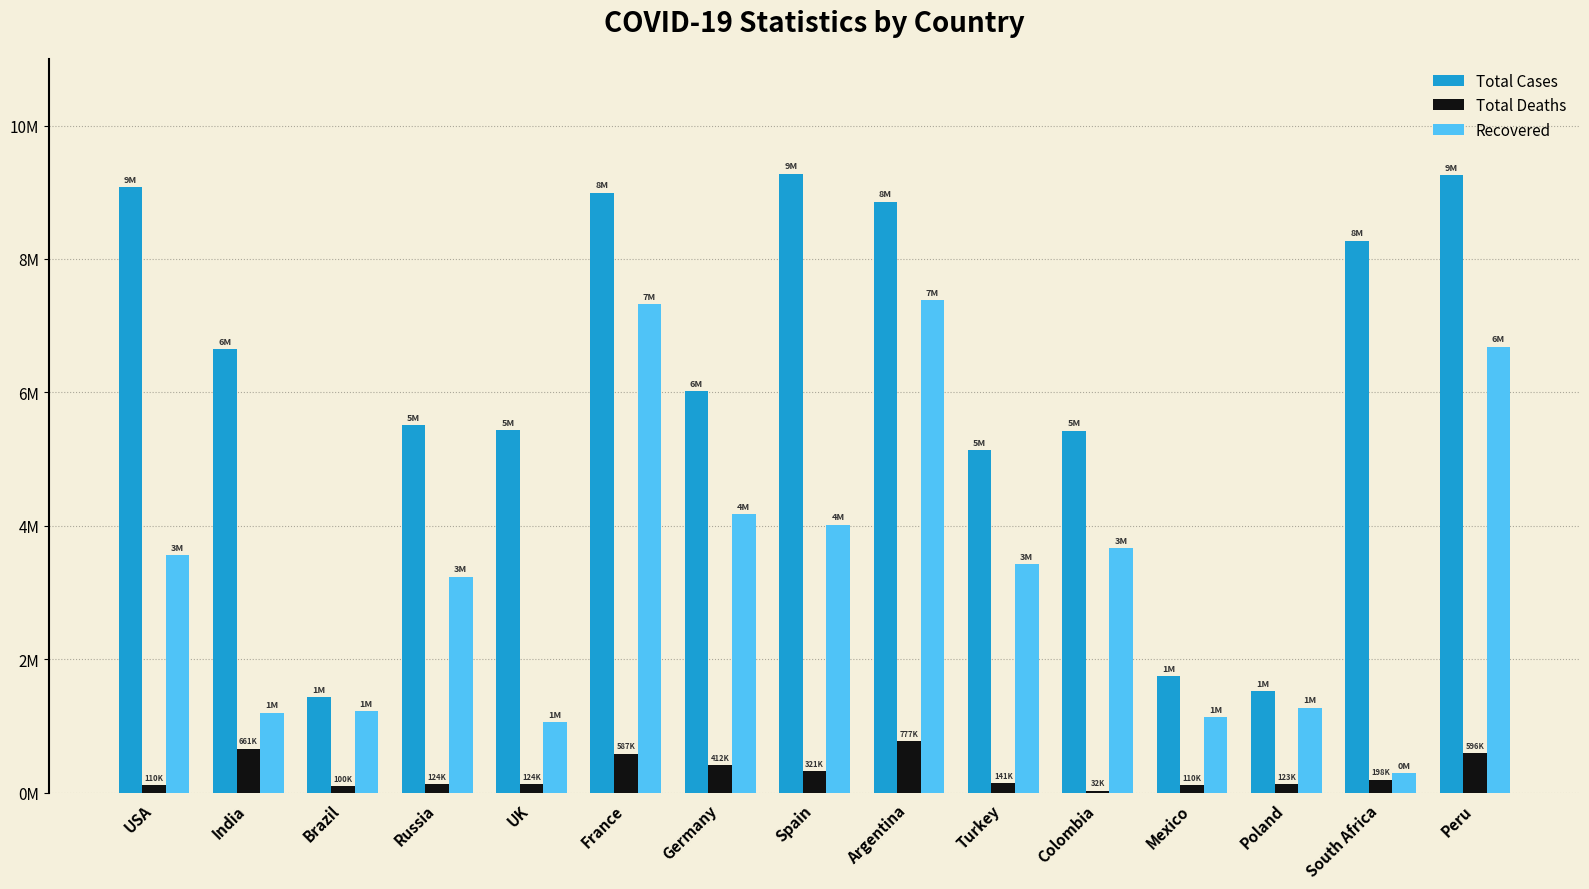

Rank the series at India from lowest to highest value.

Total Deaths, Recovered, Total Cases